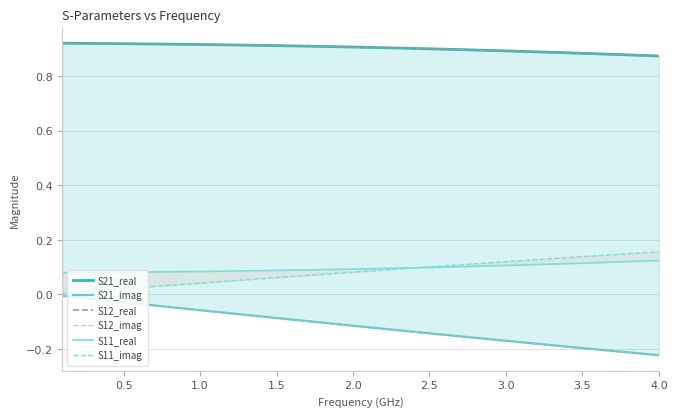

What is the maximum value for S11_imag?

0.2